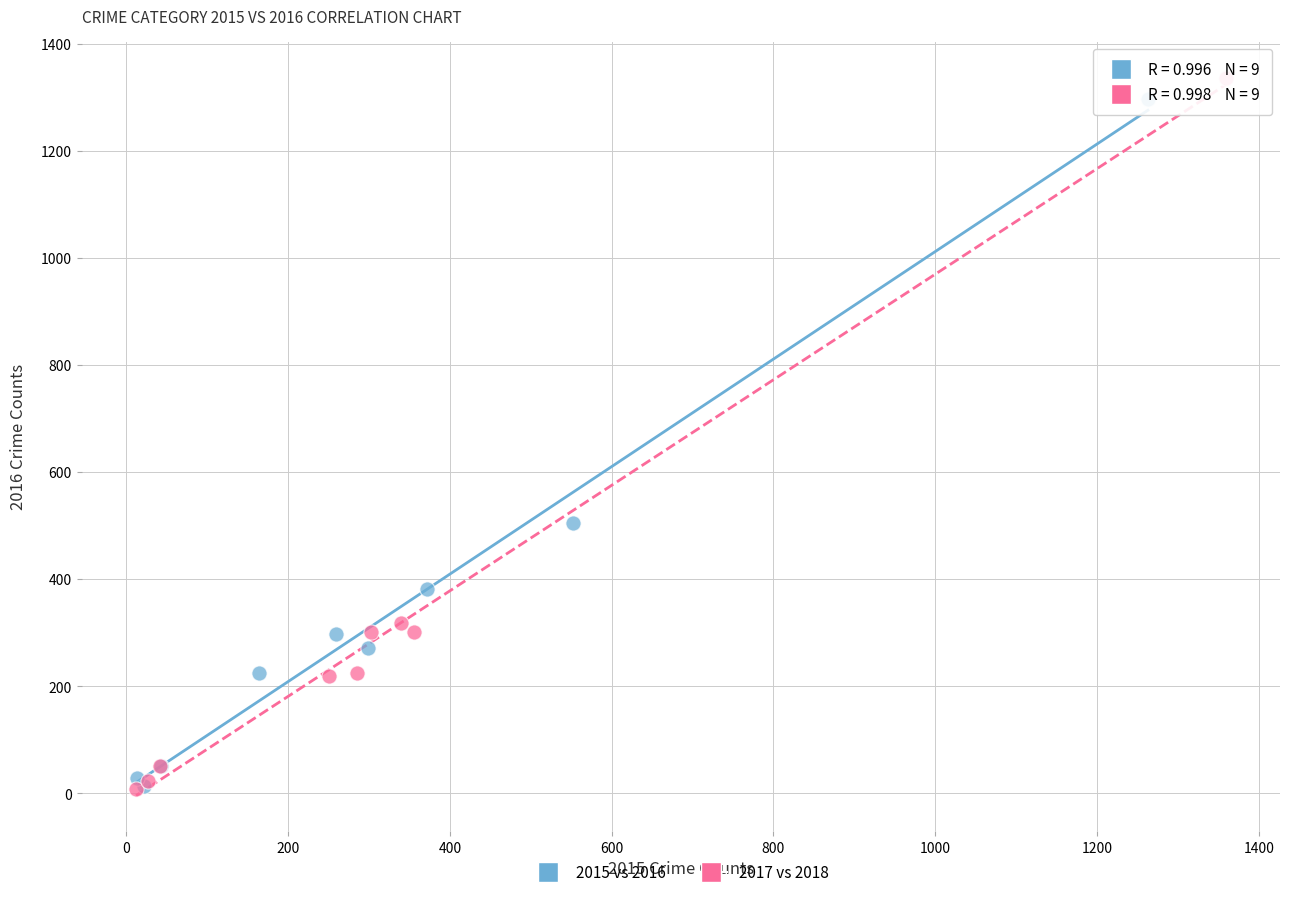

Which series has the widest spread of Y values?

2017 vs 2018